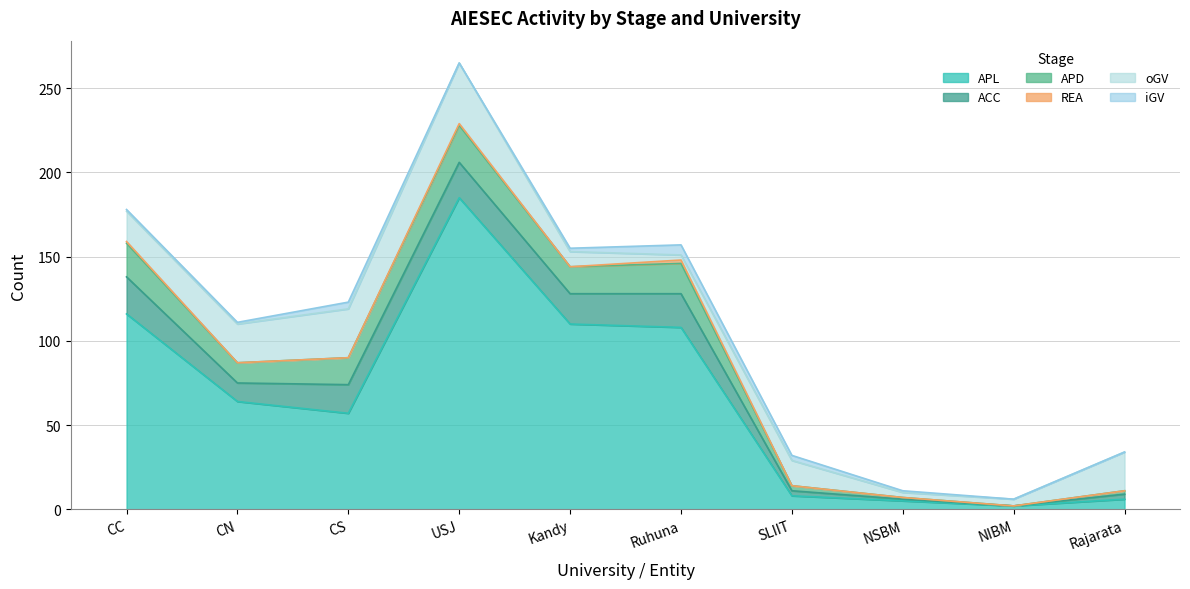

Between Ruhuna and CN, which is larger?

Ruhuna